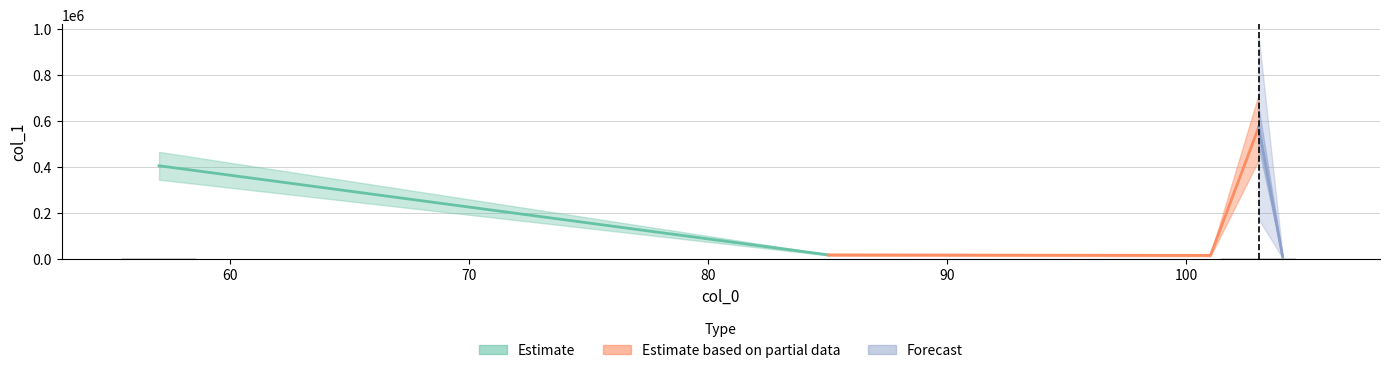

Does the chart contain stacked bars?

No